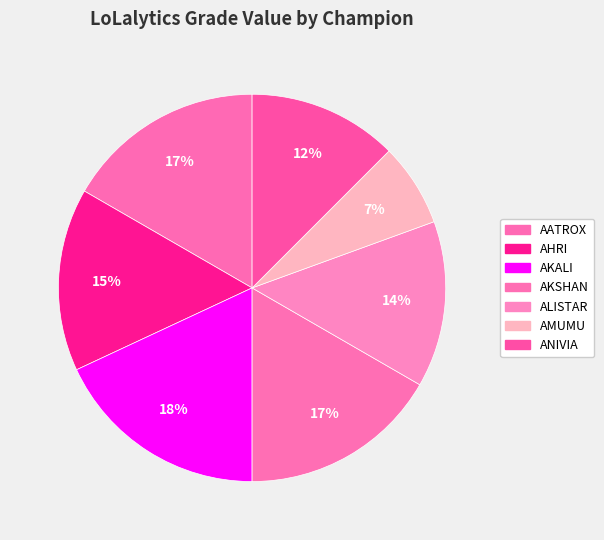

Count the number of slices in the pie.

7